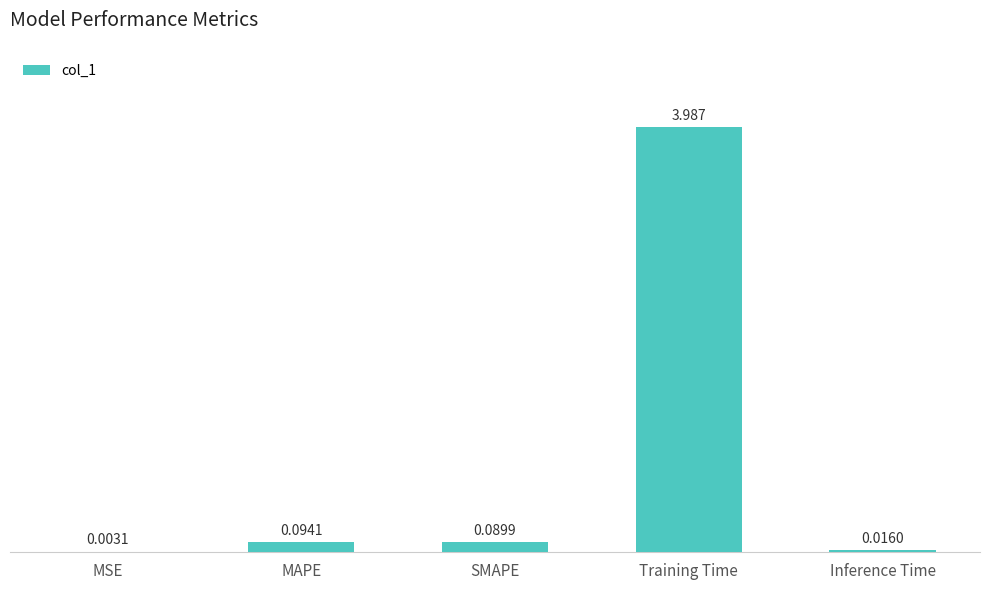

Between Training Time and Inference Time, which is larger?

Training Time